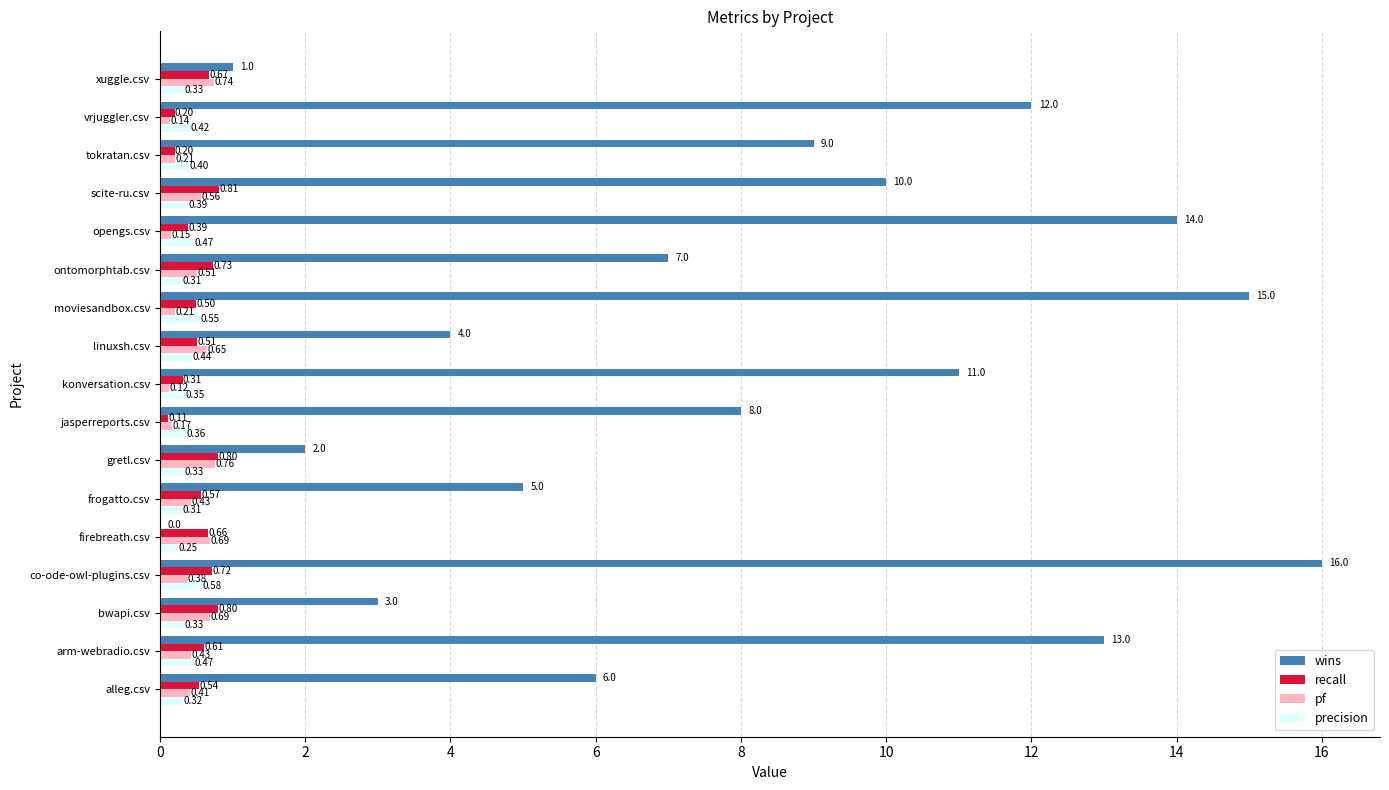

At which category is the sum across all series the highest?

co-ode-owl-plugins.csv